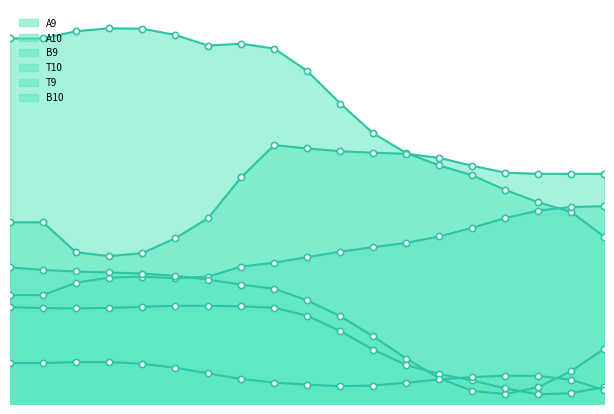

What is the total value across all series at 17?

1.6